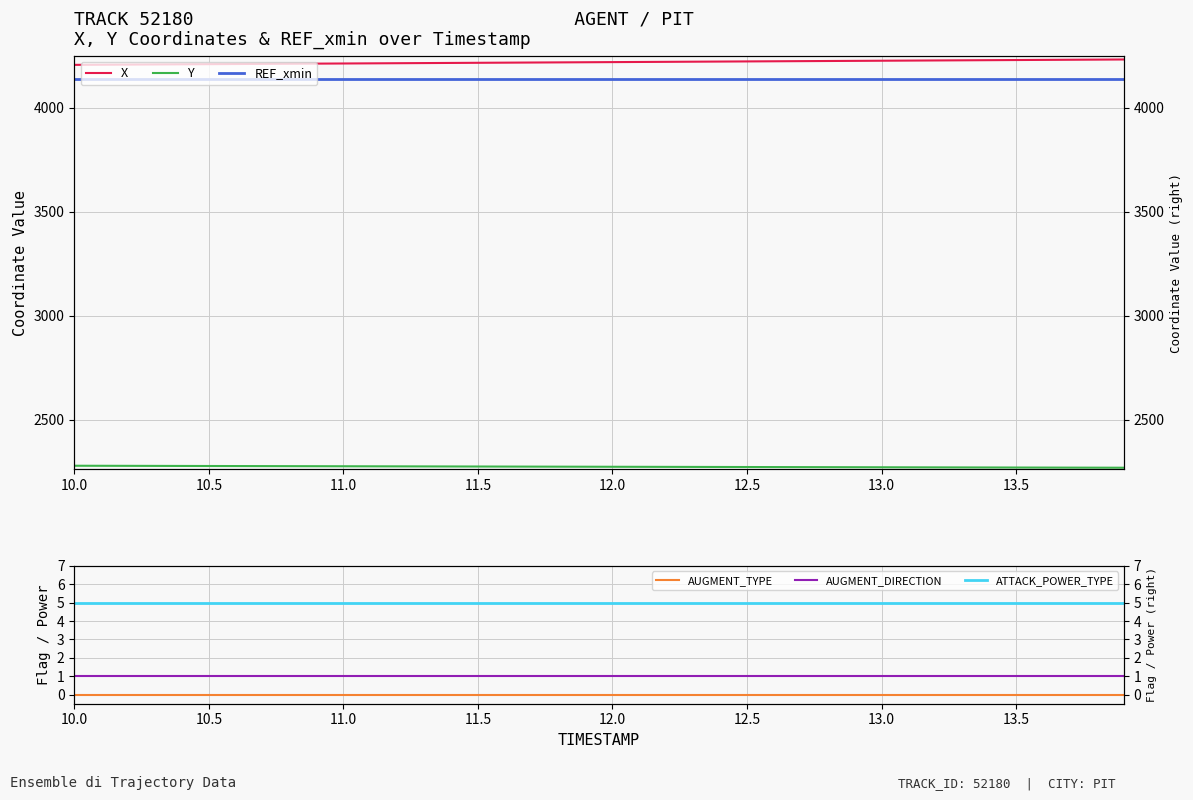

List the series in order of their peak value, lowest first.

AUGMENT_TYPE, AUGMENT_DIRECTION, ATTACK_POWER_TYPE, Y, REF_xmin, X